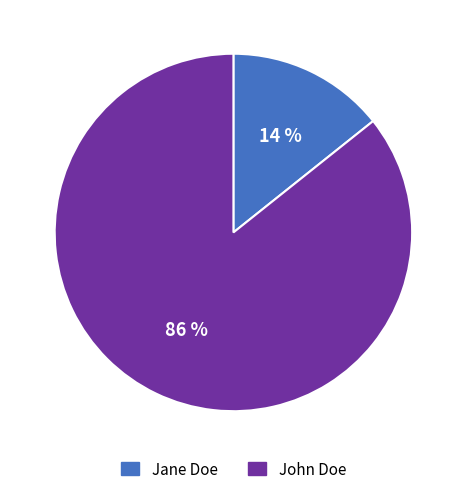

Do John Doe and Jane Doe together represent more than half of the pie?

Yes